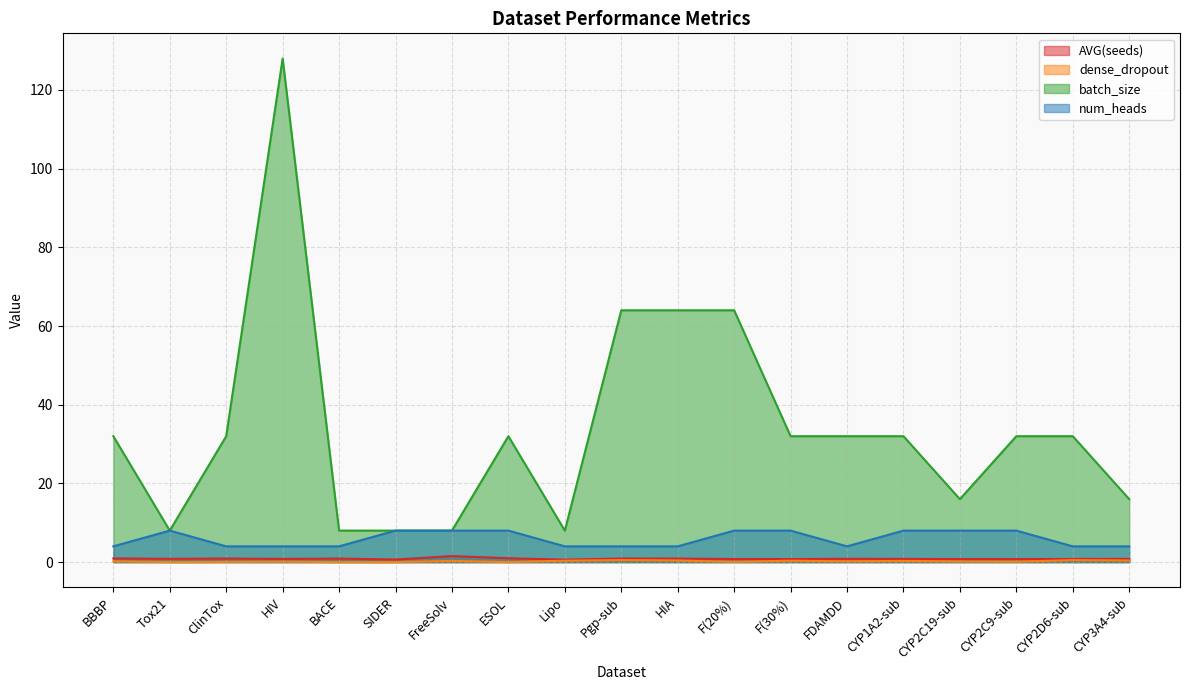

True or false: dense_dropout and AVG(seeds) cross at least once.

False